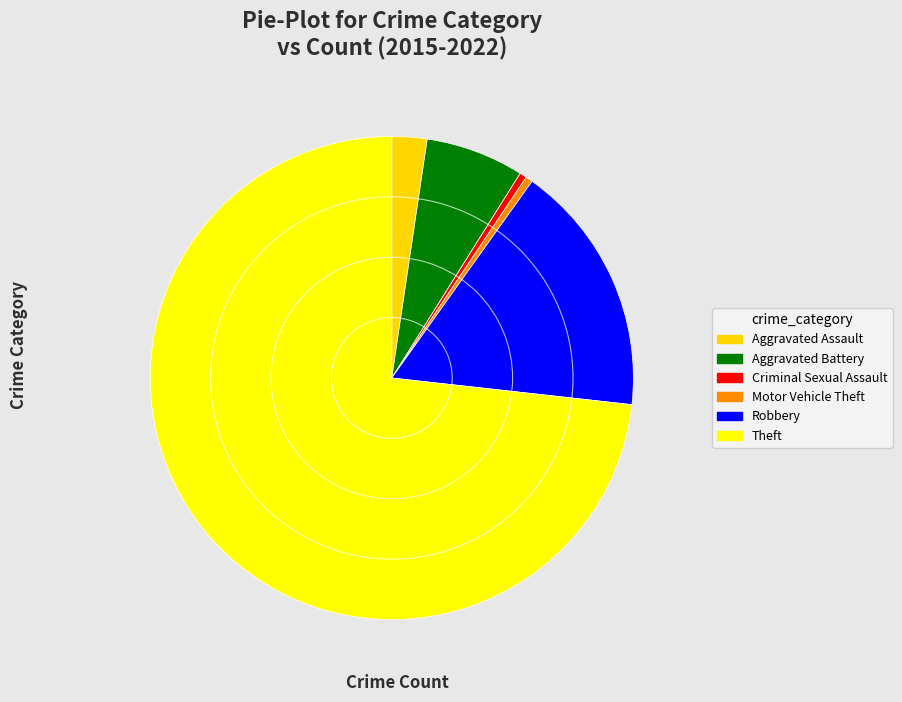

Which slice is the largest?

Theft